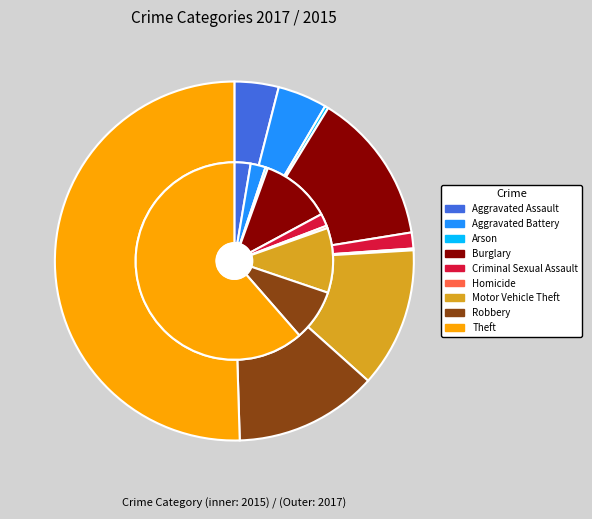

Which series has the widest spread of values?

values_2017